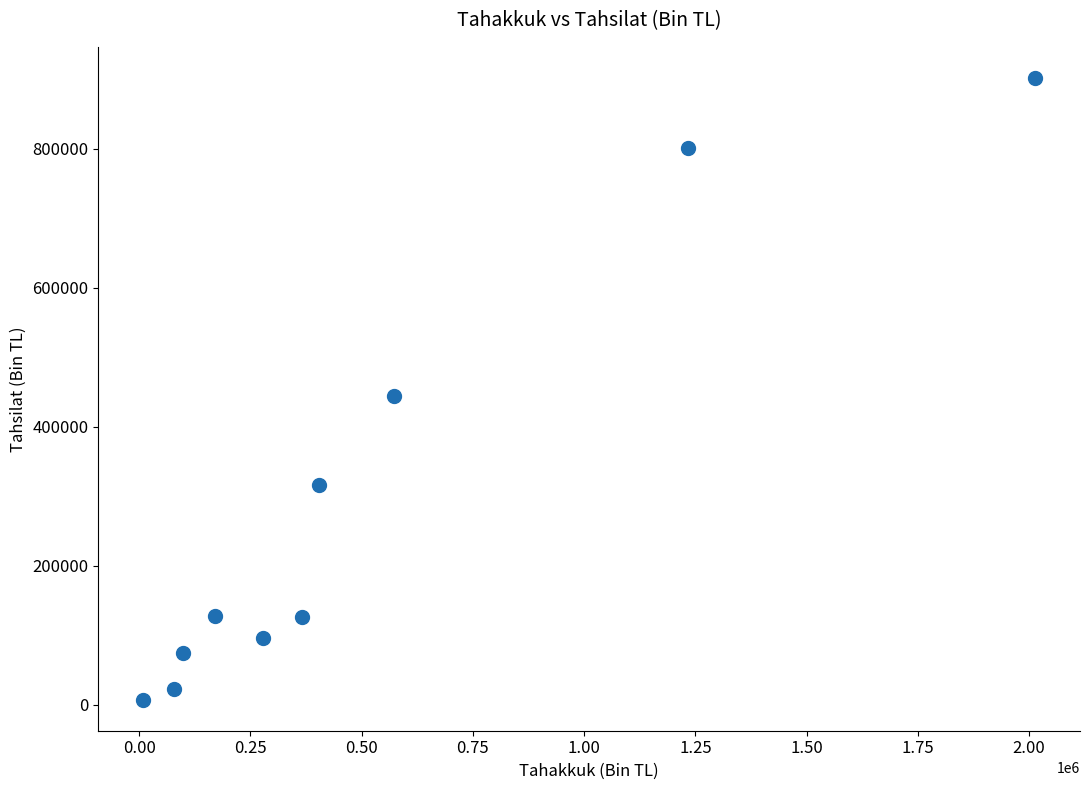

What Y value in the scatter plot is closest to 454884?

443940